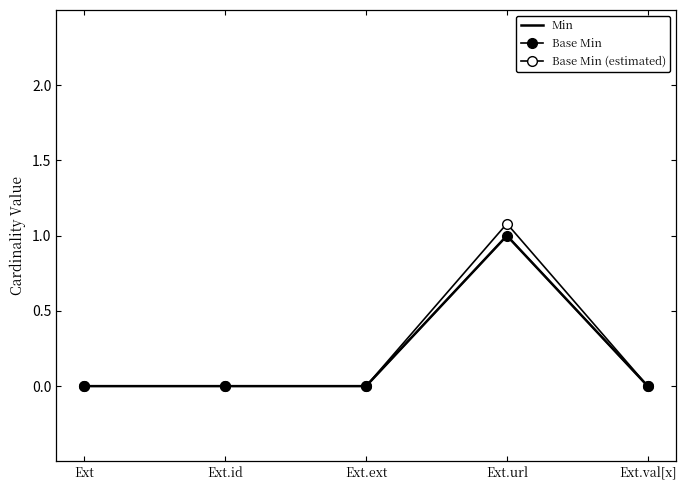

The value of Base Min at Ext.val[x] is 0.0. True or false?

True